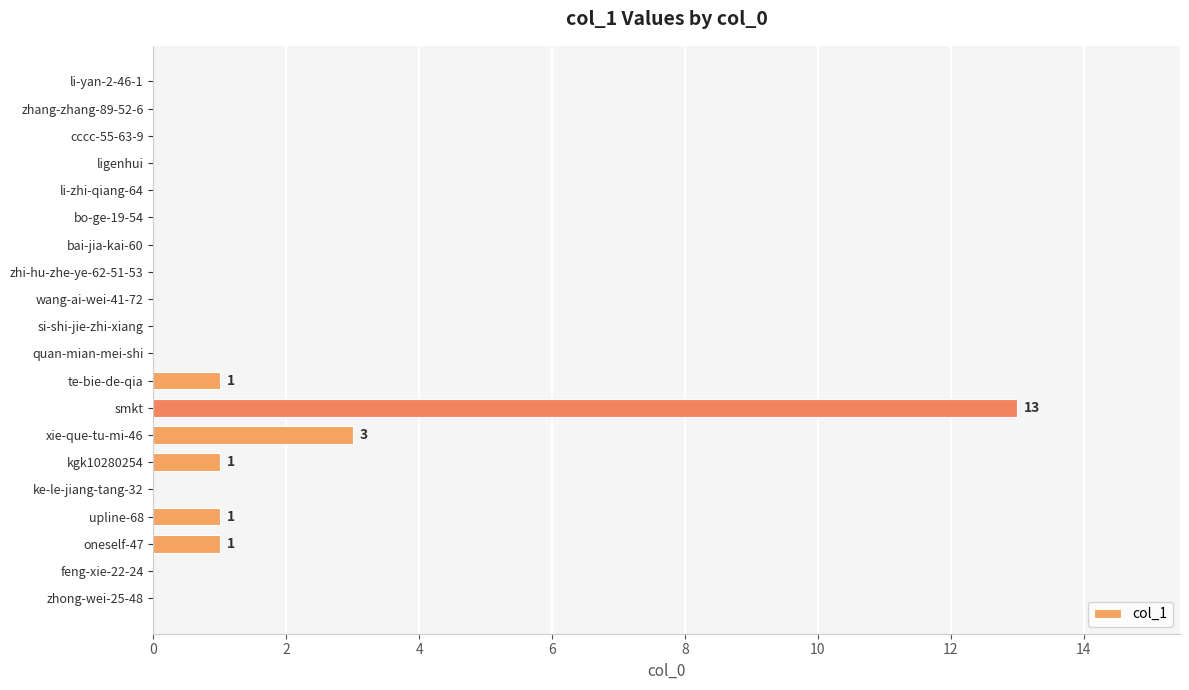

The chart shows a value of -5 at ke-le-jiang-tang-32. True or false?

False